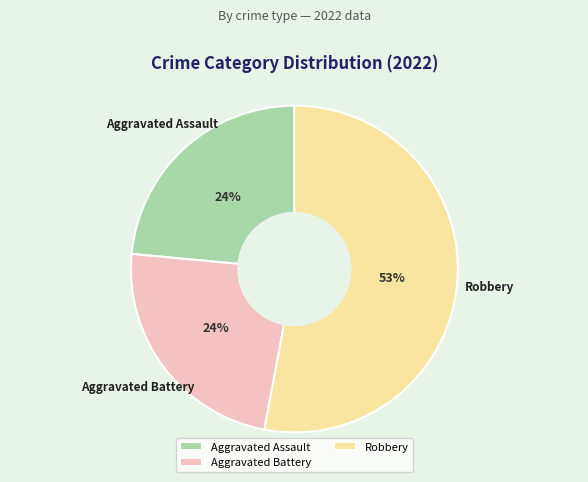

What is the largest slice in the pie chart?

Robbery